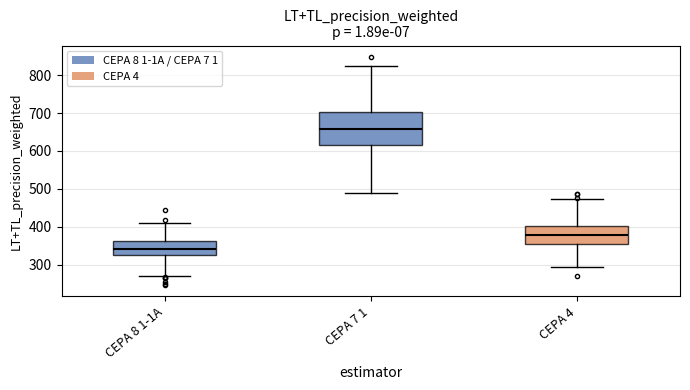

Comparing the boxes themselves (not the whiskers), which one is the tallest?

CEPA 7 1